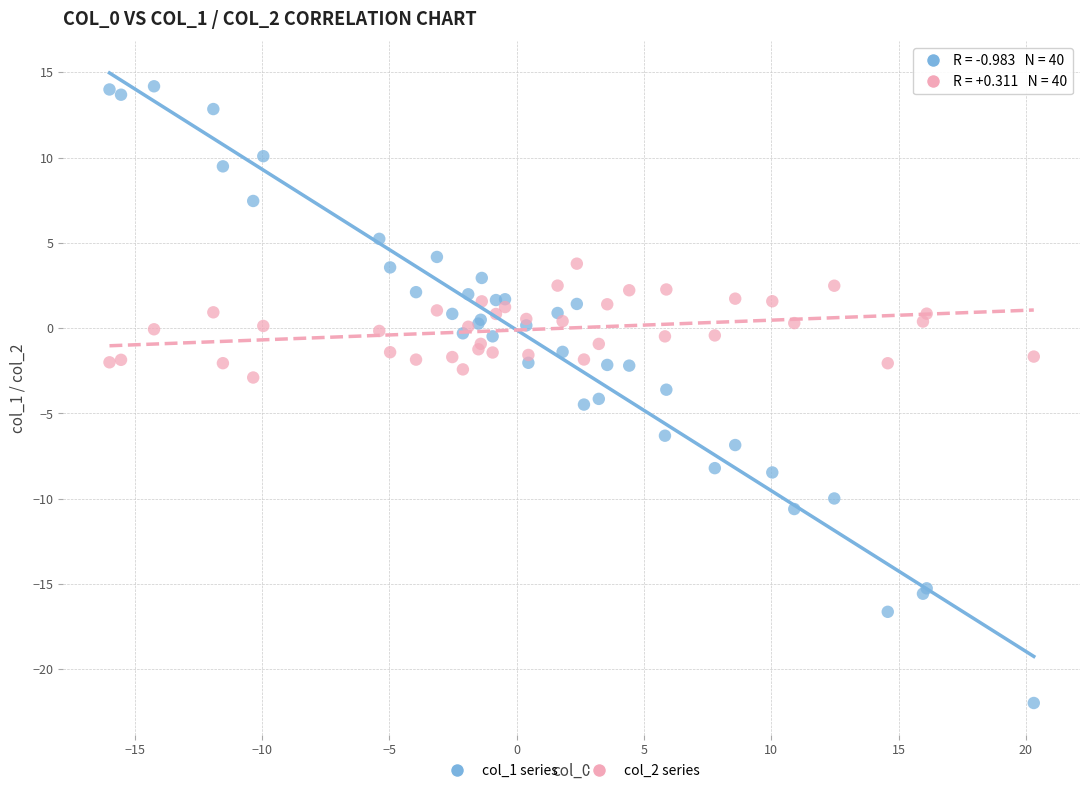

Which series has the widest spread of Y values?

col_1 series